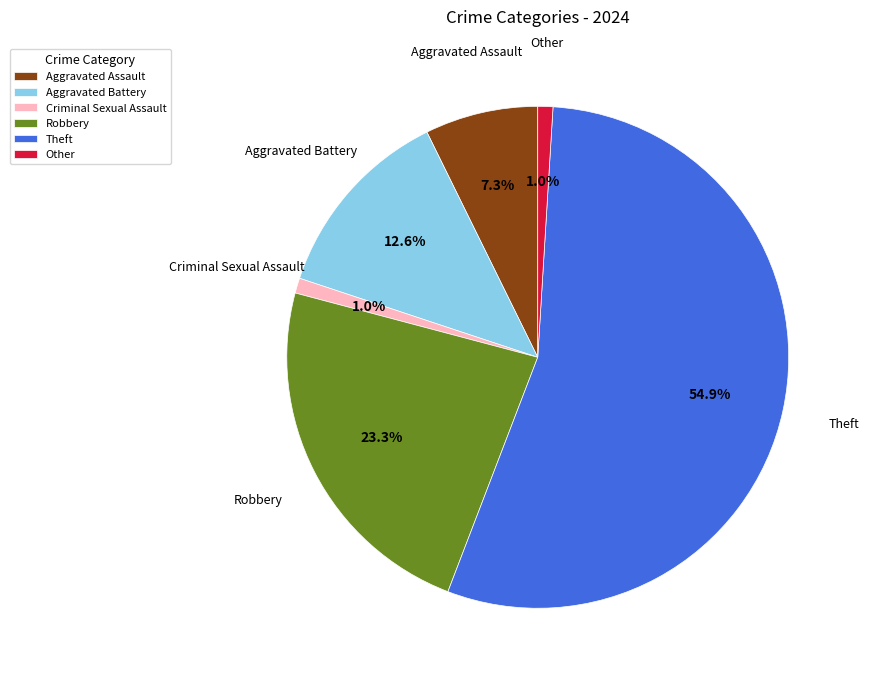

What is the largest slice in the pie chart?

Theft